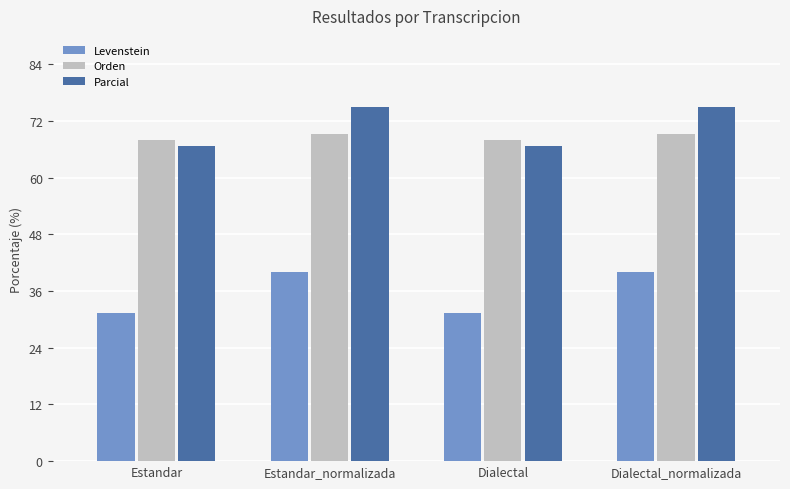

What is the label of the 1st bar from the left?

Estandar